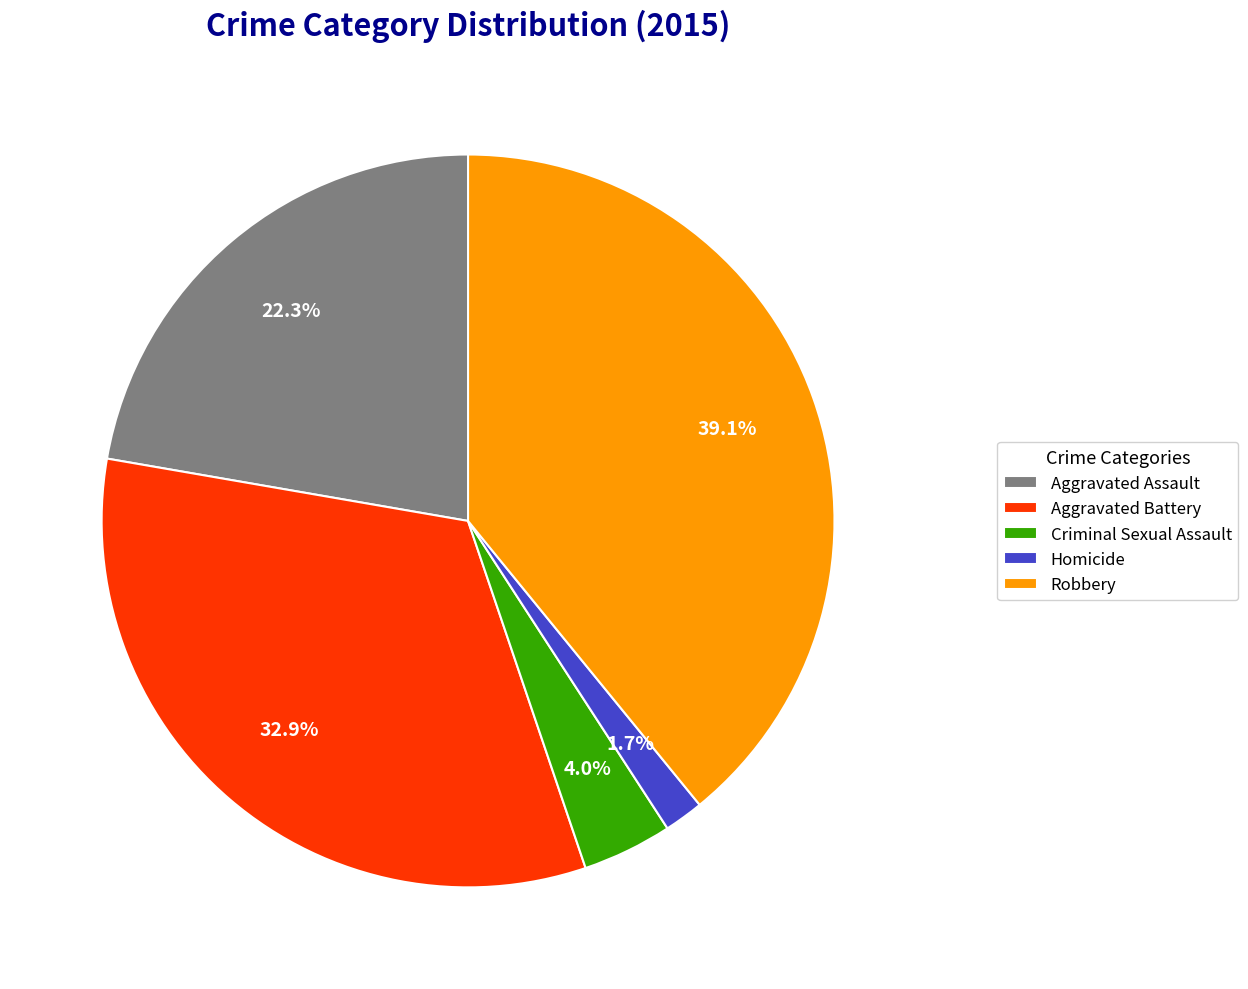

To the nearest percent, what is the average slice percentage?

20%